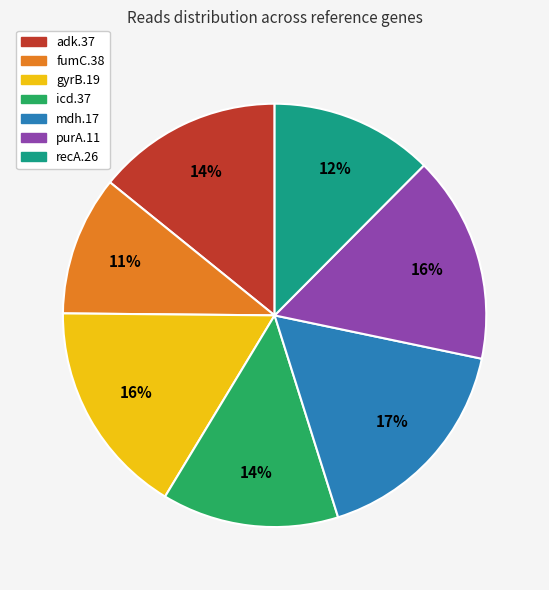

Do fumC.38 and icd.37 together represent more than half of the pie?

No